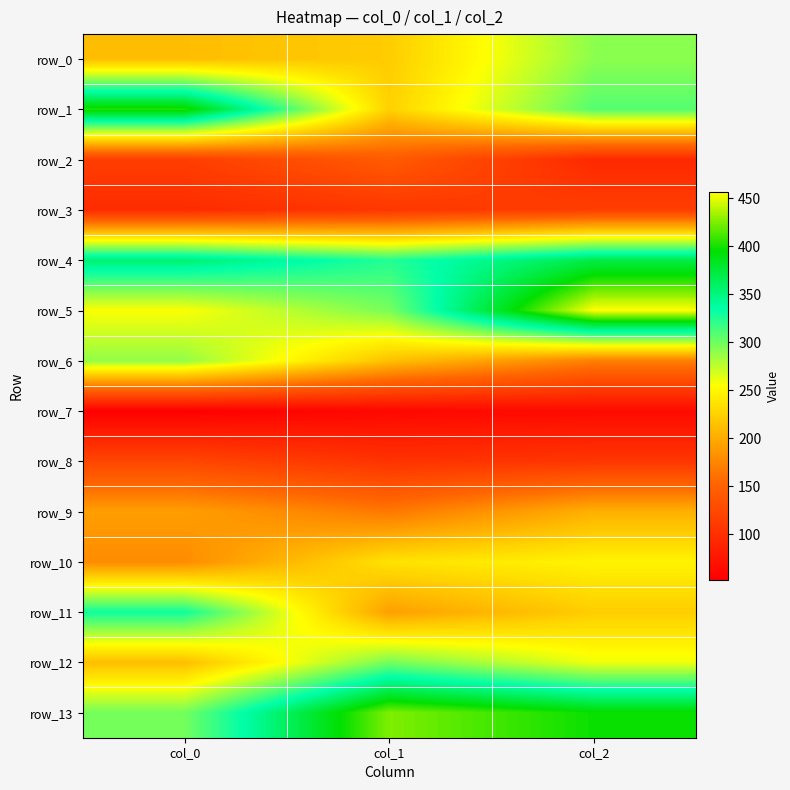

What is the average value of the row_12 series?

256.8